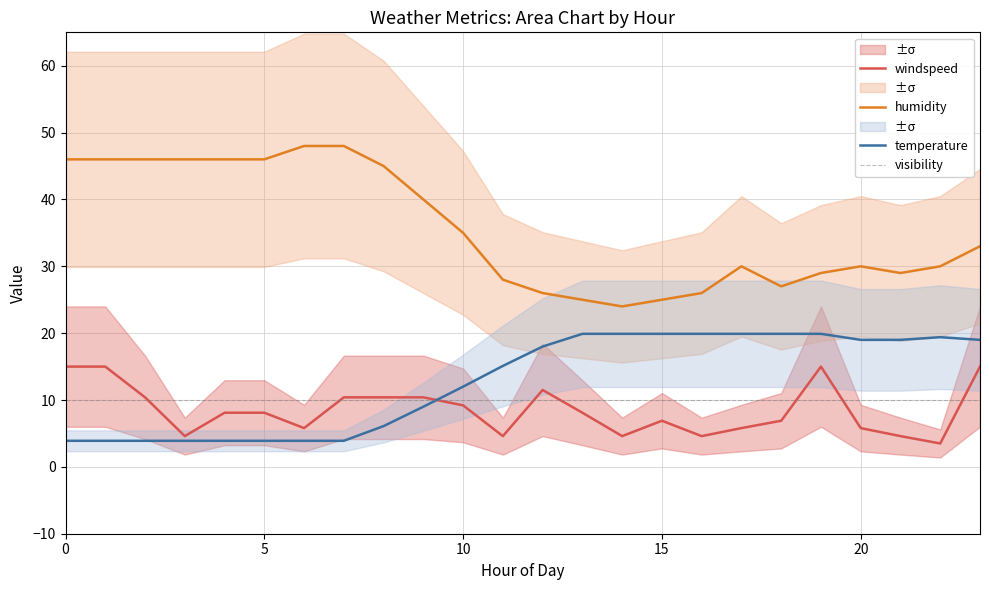

What is the maximum value for humidity?

48.0